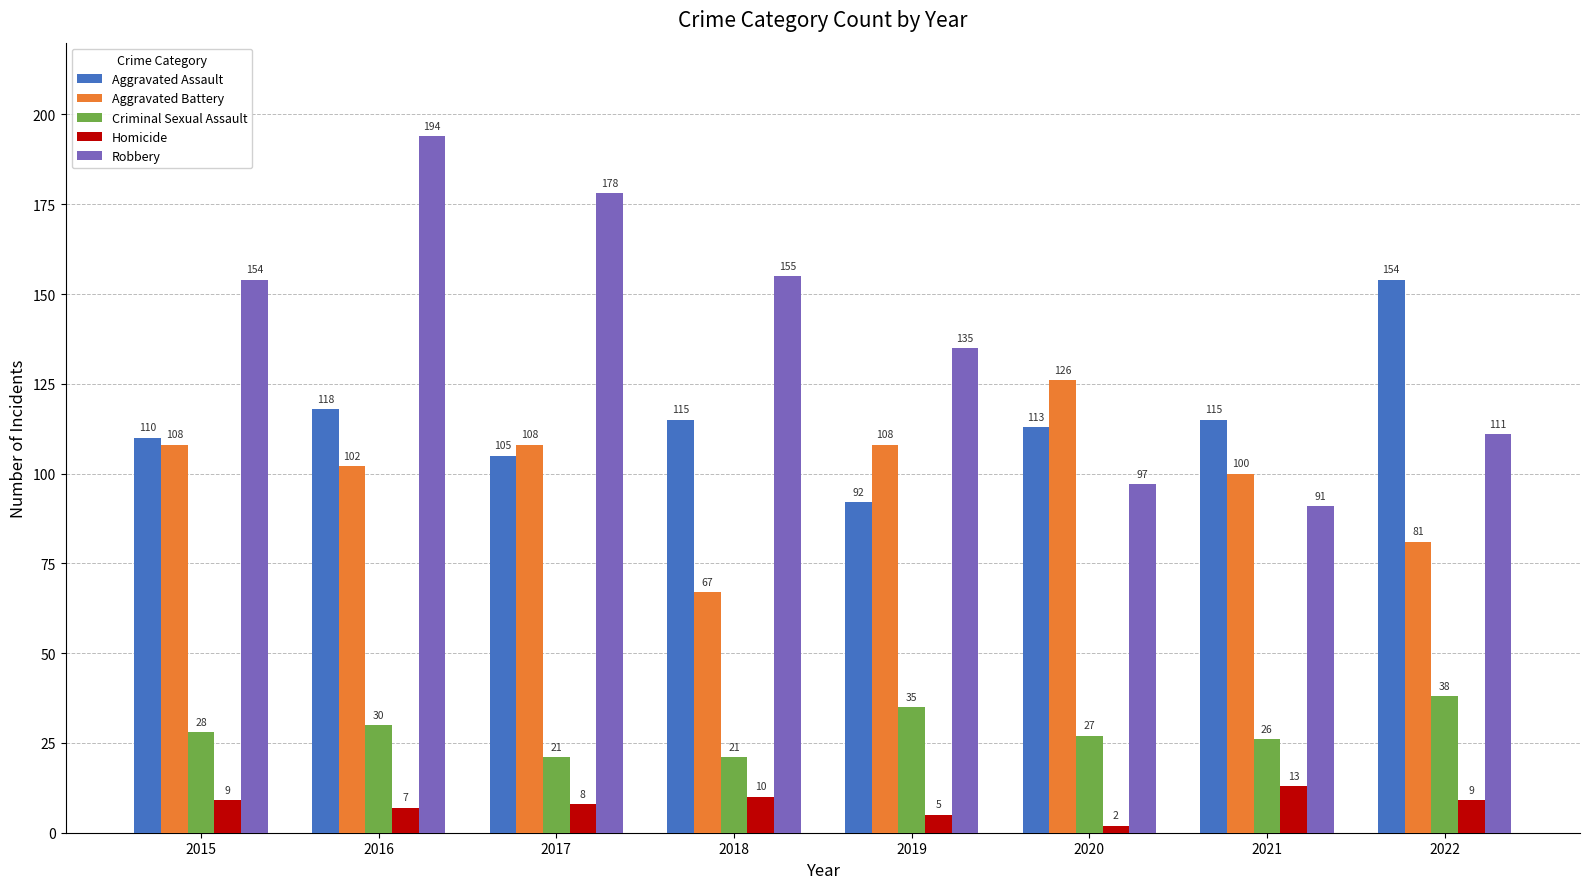

Which label corresponds to the smallest value in the chart?

2020